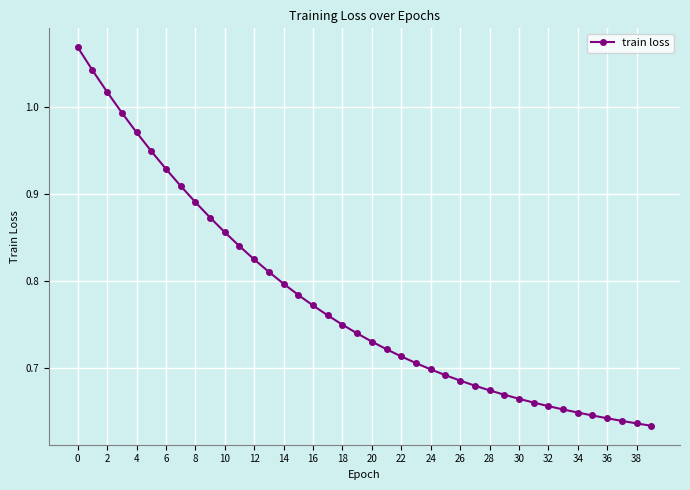

What is the difference between the maximum and second lowest values?

0.4